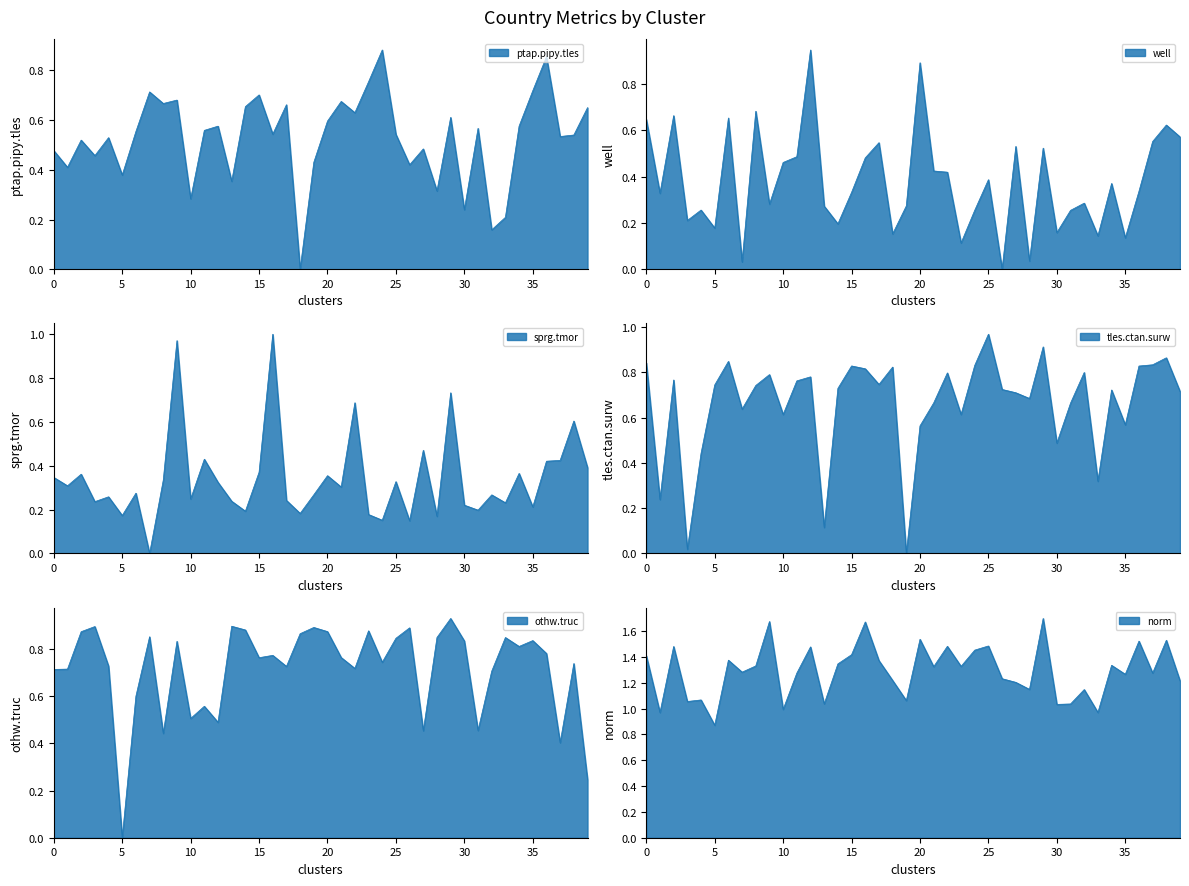

True or false: tles.ctan.surw has more than 2 points higher than both neighbors.

True